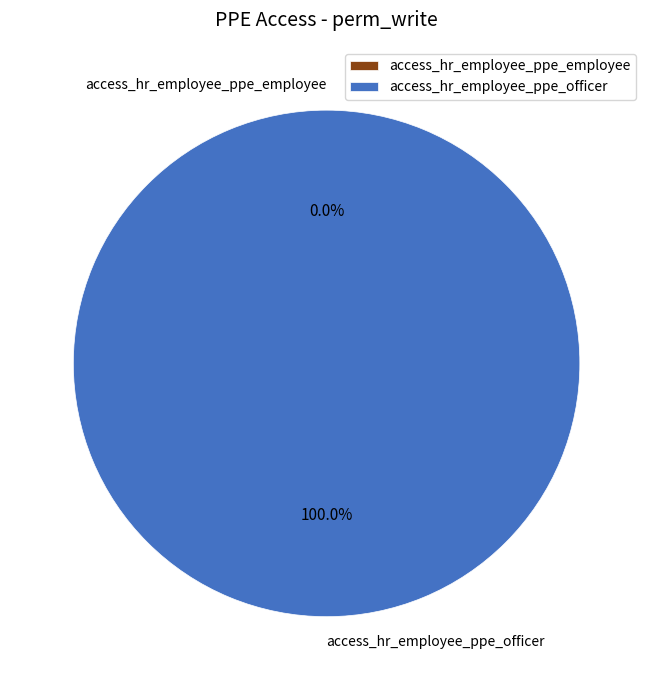

Which has a higher value, access_hr_employee_ppe_employee or access_hr_employee_ppe_officer?

access_hr_employee_ppe_officer